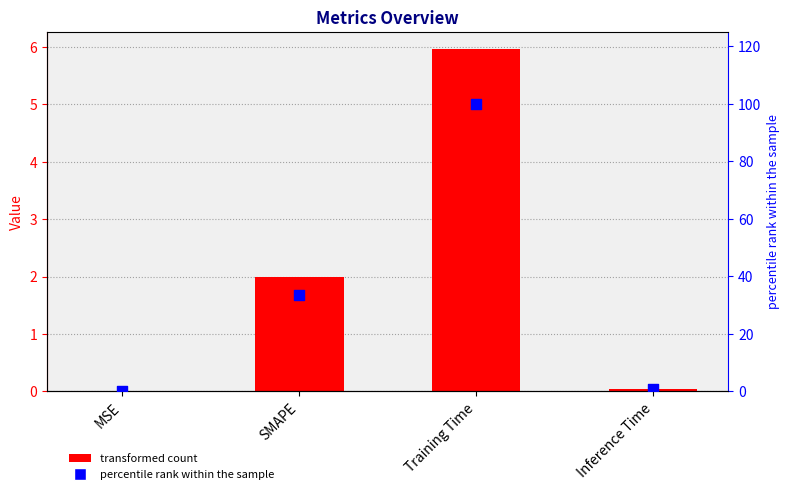

What is the total value across all series at SMAPE?

35.5